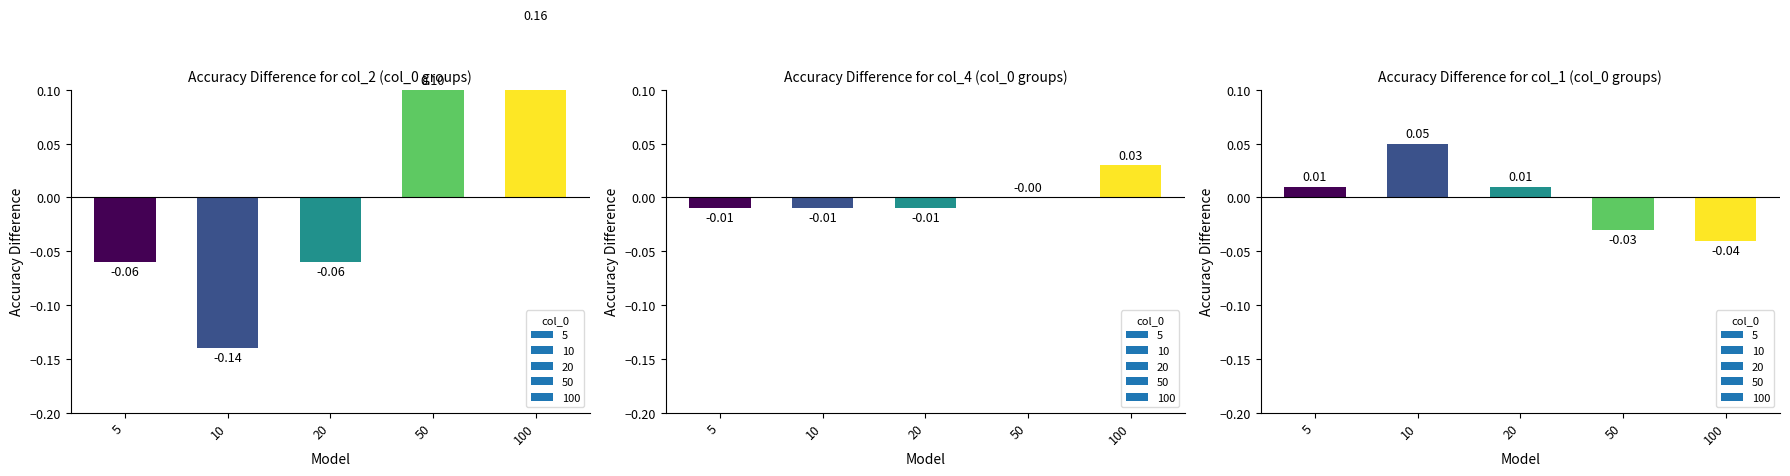

At 5, list the series in order from largest to smallest.

col_1, col_4, col_2